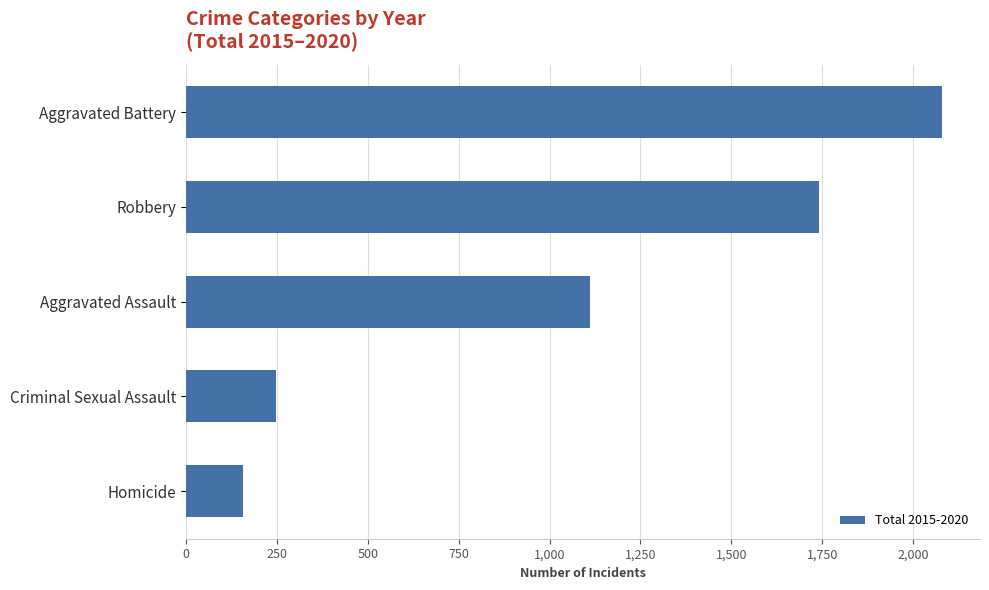

Which label corresponds to the largest value in the chart?

Aggravated Battery